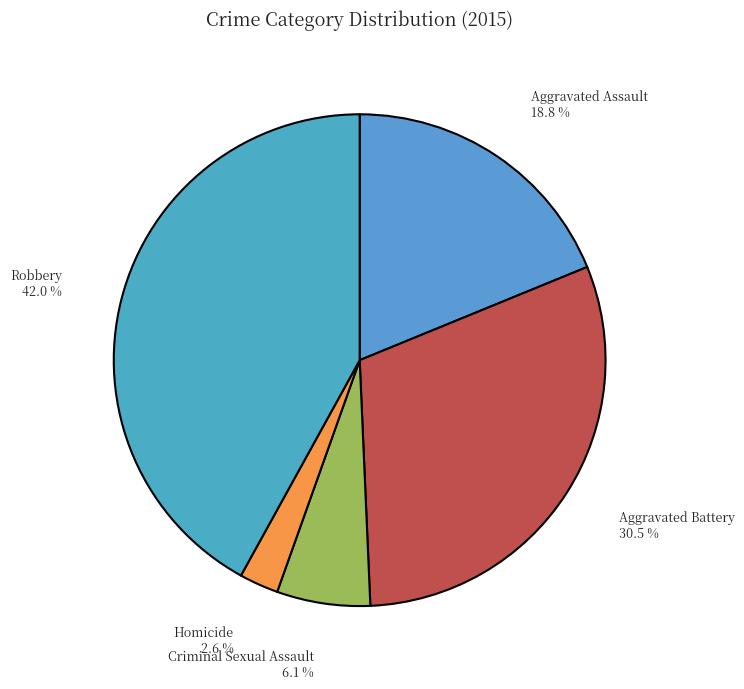

What percentage is the Criminal Sexual Assault slice, to the nearest percent?

6%